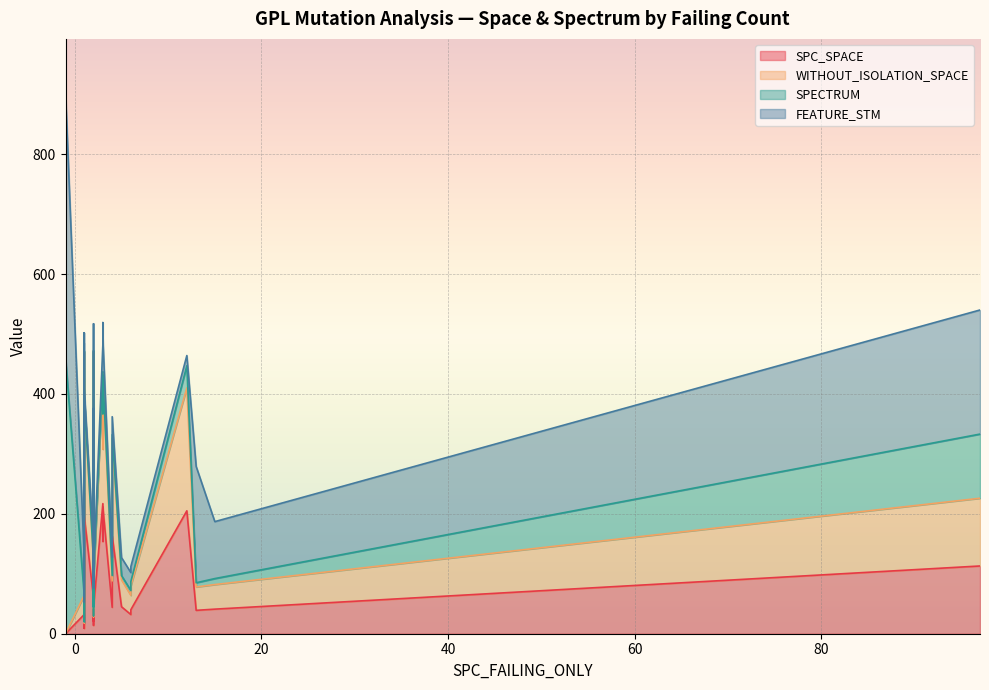

How many data points in WITHOUT_ISOLATION_SPACE are less than 54?

20